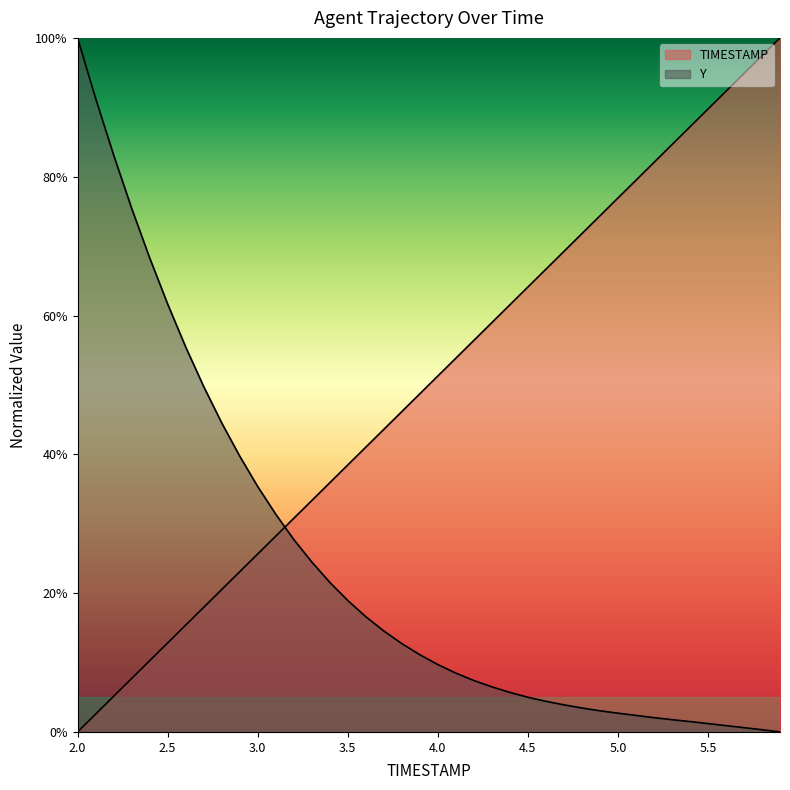

How many times do Y and TIMESTAMP cross each other?

1